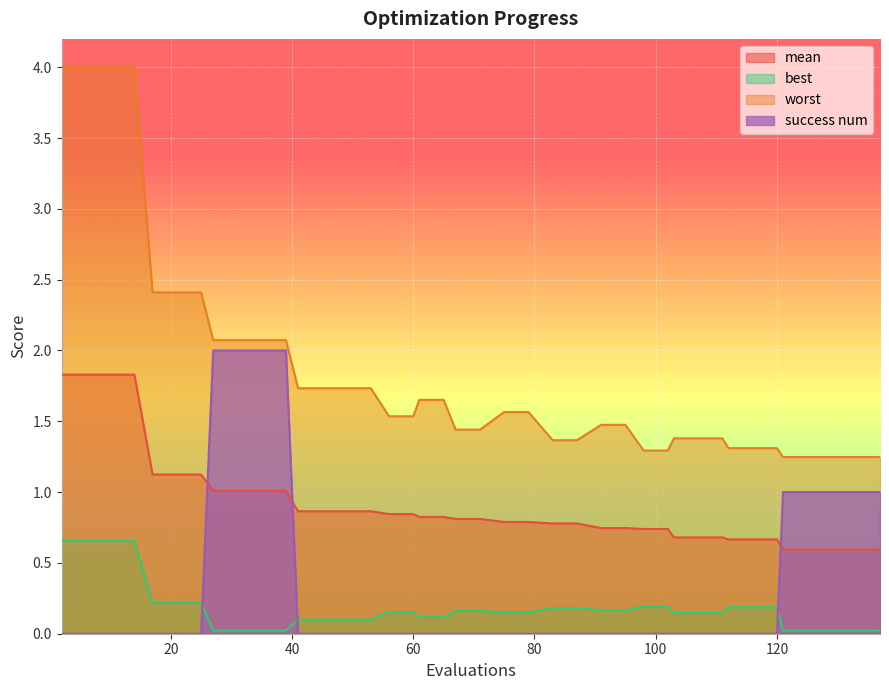

What is the value of the mean point at the 1st from the left?

1.8